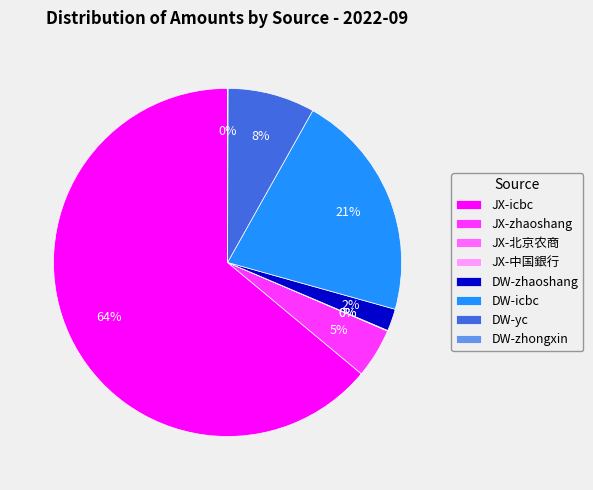

Is the sum of DW-icbc and JX-icbc greater than half?

Yes